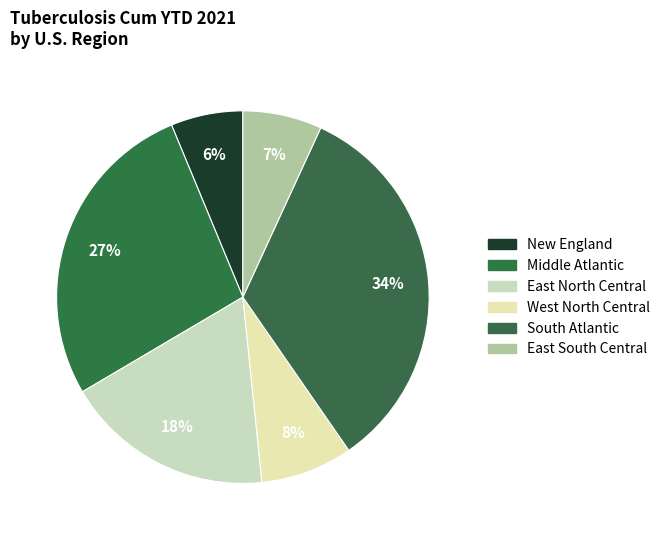

True or false: South Atlantic accounts for 23% of the total.

False